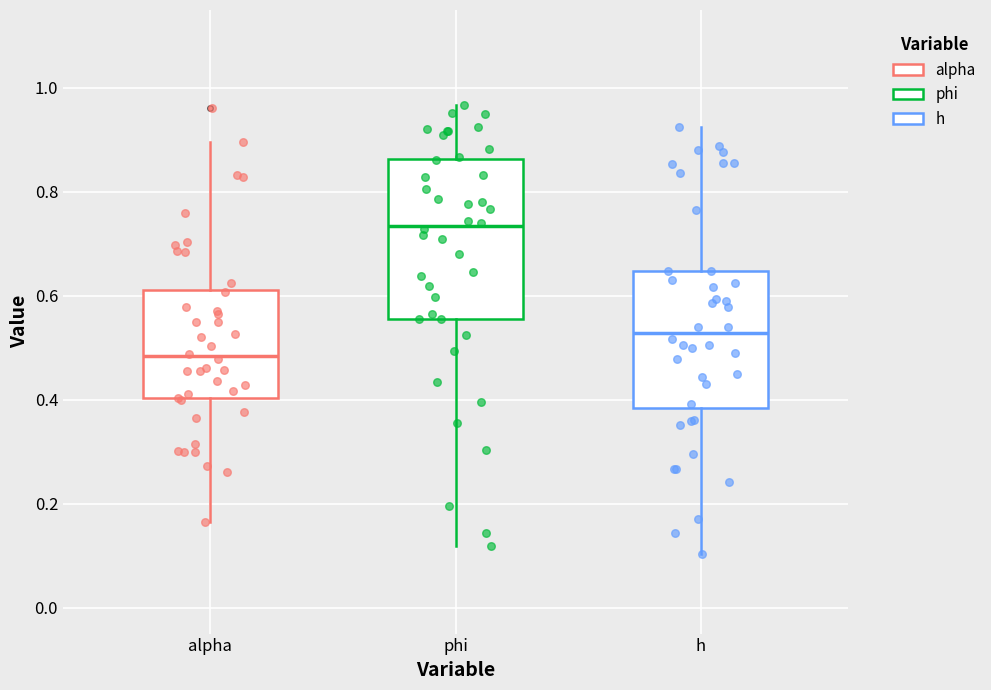

Which box's median line is the lowest?

alpha